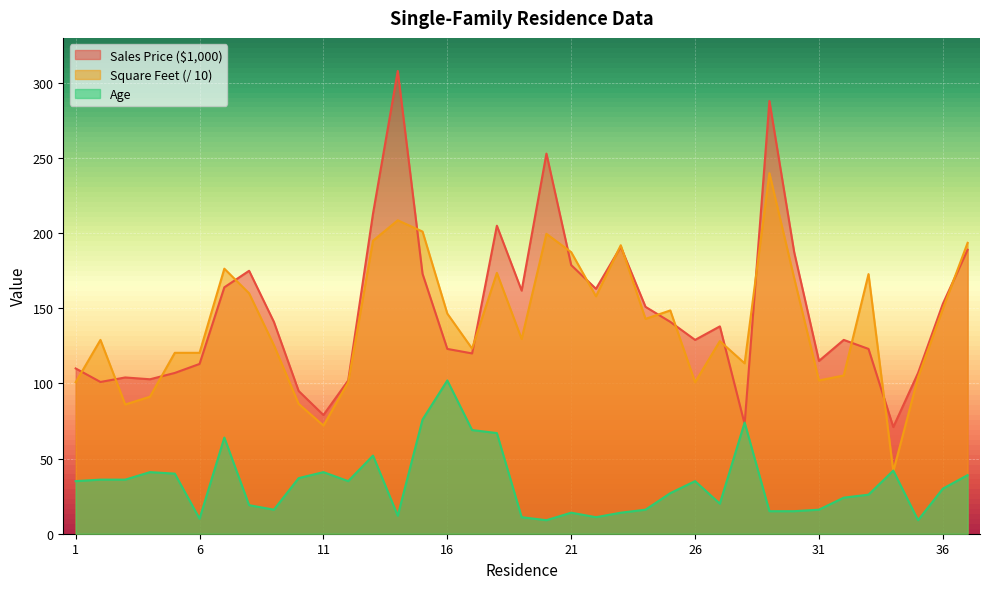

What is the value of the Square Feet (/ 10) point at the 24th from the left?

143.0